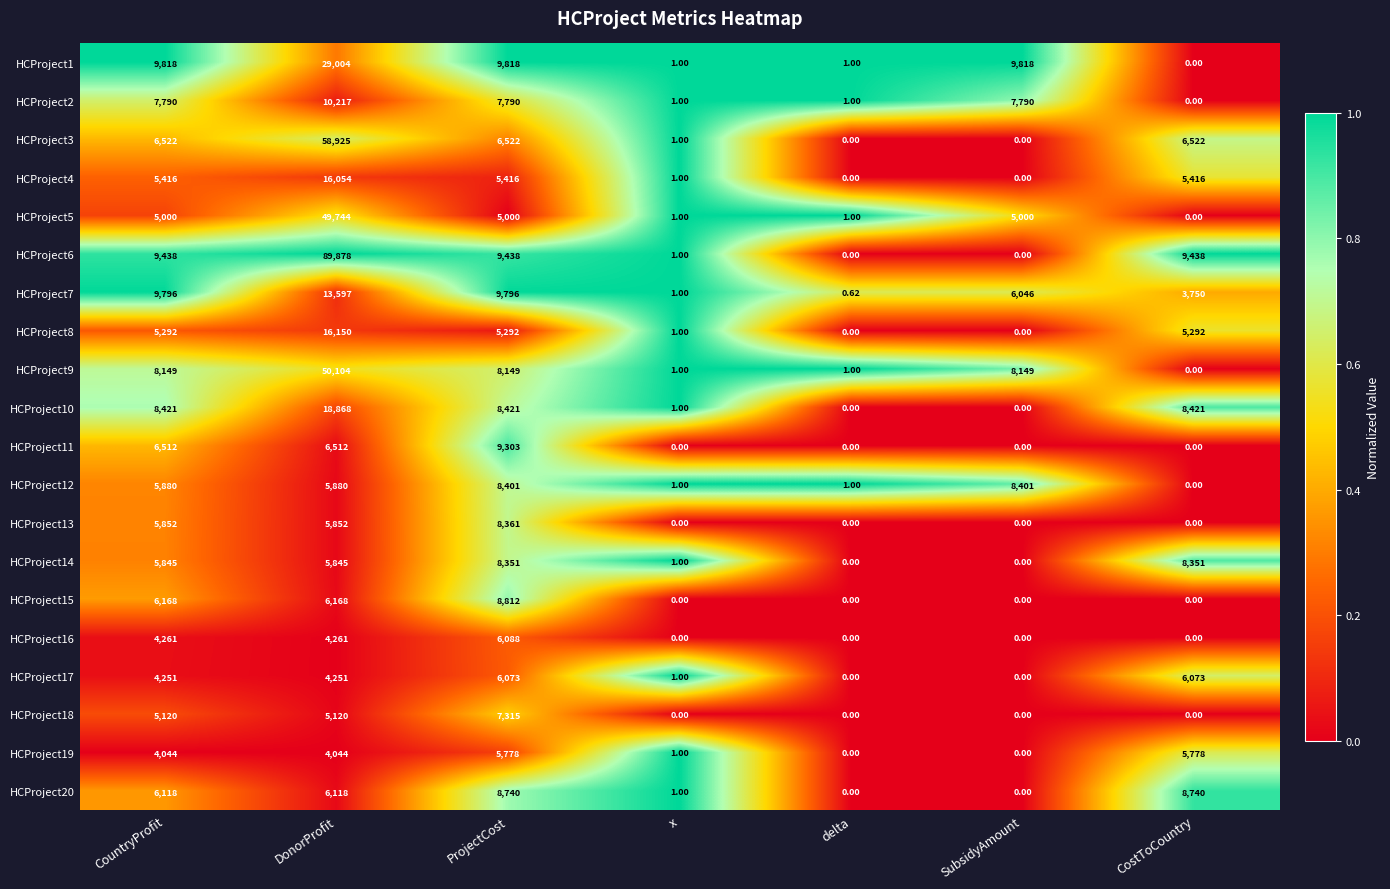

At which category does the chart reach its peak across all series?

DonorProfit